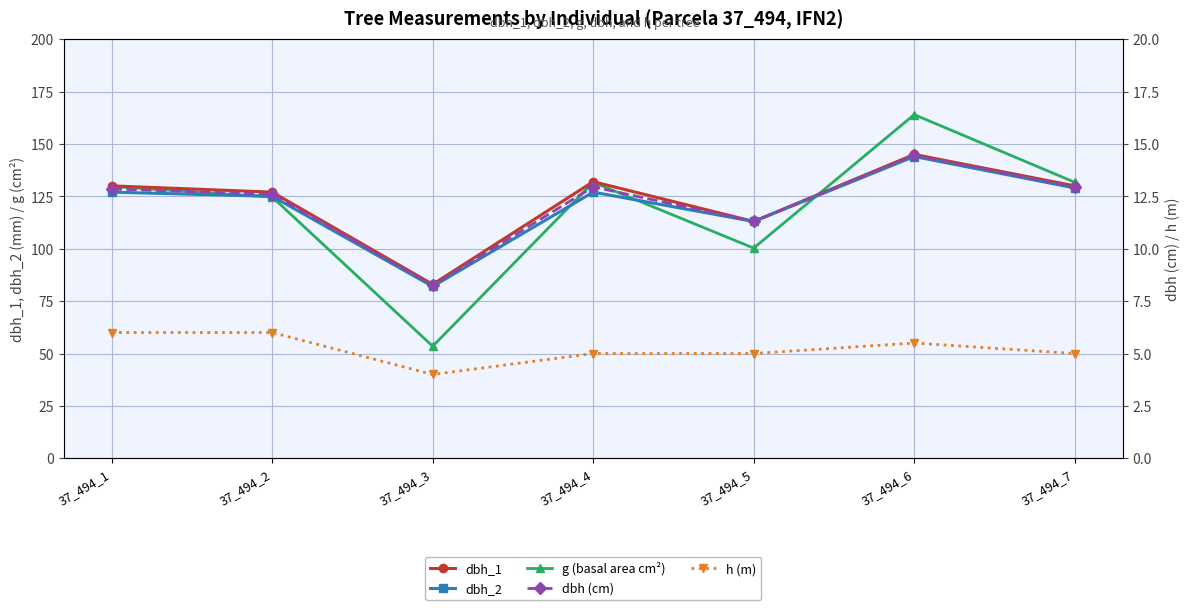

At which category does the chart reach its minimum across all series?

37_494_3